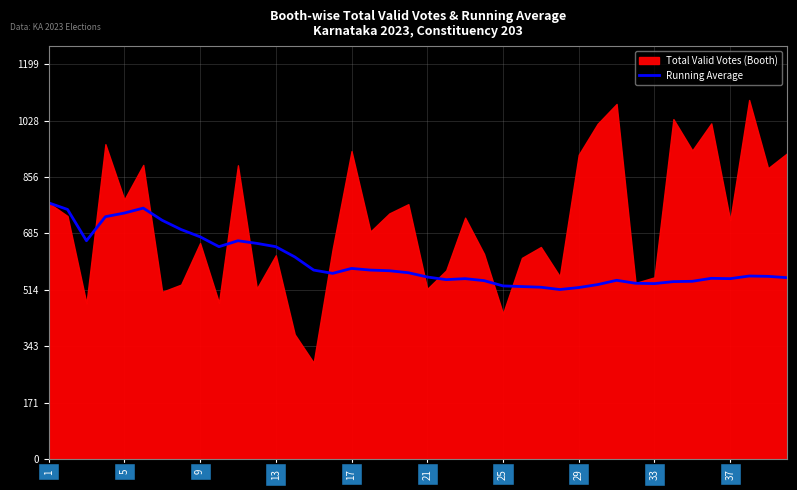

What is the highest value of the Running Average series?

778